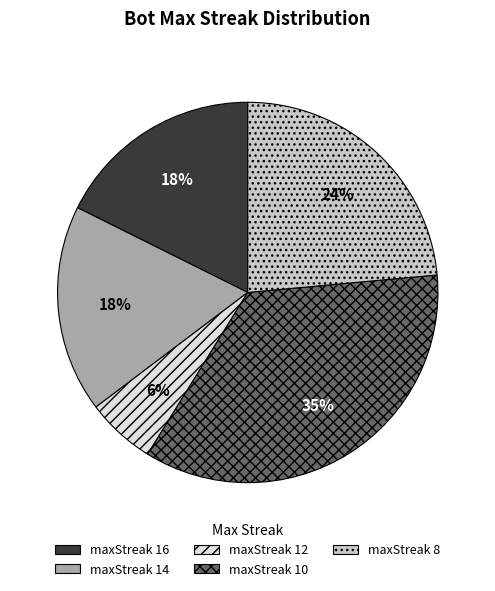

To the nearest percent, what is the average slice percentage?

20%